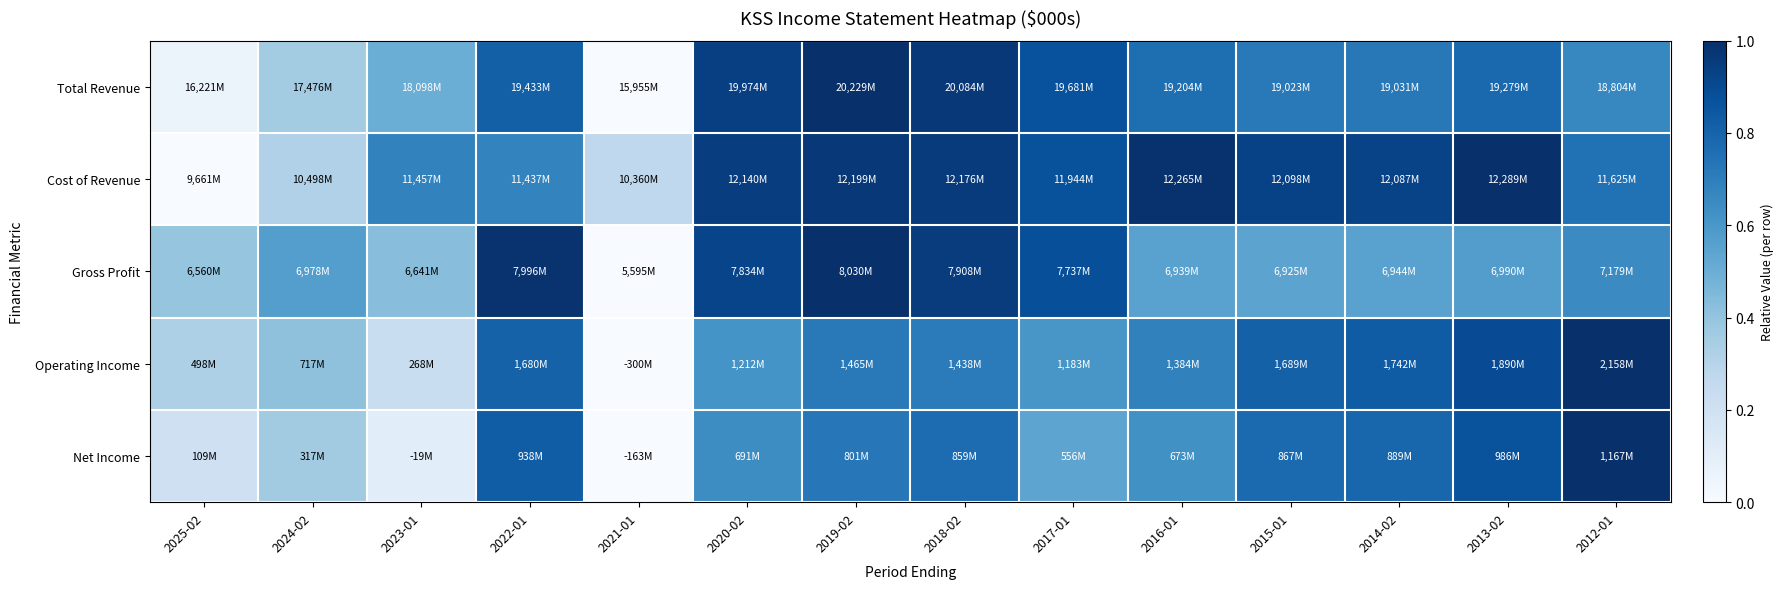

Reading right to left, list all the values displayed in this chart.

Total Revenue: 2012-01=0.7	2013-02=0.8	2014-02=0.7	2015-01=0.7	2016-01=0.8	2017-01=0.9	2018-02=1.0	2019-02=1.0	2020-02=0.9	2021-01=0.0	2022-01=0.8	2023-01=0.5	2024-02=0.4	2025-02=0.1
Cost of Revenue: 2012-01=0.7	2013-02=1.0	2014-02=0.9	2015-01=0.9	2016-01=1.0	2017-01=0.9	2018-02=1.0	2019-02=1.0	2020-02=0.9	2021-01=0.3	2022-01=0.7	2023-01=0.7	2024-02=0.3	2025-02=0.0
Gross Profit: 2012-01=0.7	2013-02=0.6	2014-02=0.6	2015-01=0.5	2016-01=0.6	2017-01=0.9	2018-02=0.9	2019-02=1.0	2020-02=0.9	2021-01=0.0	2022-01=1.0	2023-01=0.4	2024-02=0.6	2025-02=0.4
Operating Income: 2012-01=1.0	2013-02=0.9	2014-02=0.8	2015-01=0.8	2016-01=0.7	2017-01=0.6	2018-02=0.7	2019-02=0.7	2020-02=0.6	2021-01=0.0	2022-01=0.8	2023-01=0.2	2024-02=0.4	2025-02=0.3
Net Income: 2012-01=1.0	2013-02=0.9	2014-02=0.8	2015-01=0.8	2016-01=0.6	2017-01=0.5	2018-02=0.8	2019-02=0.7	2020-02=0.6	2021-01=0.0	2022-01=0.8	2023-01=0.1	2024-02=0.4	2025-02=0.2